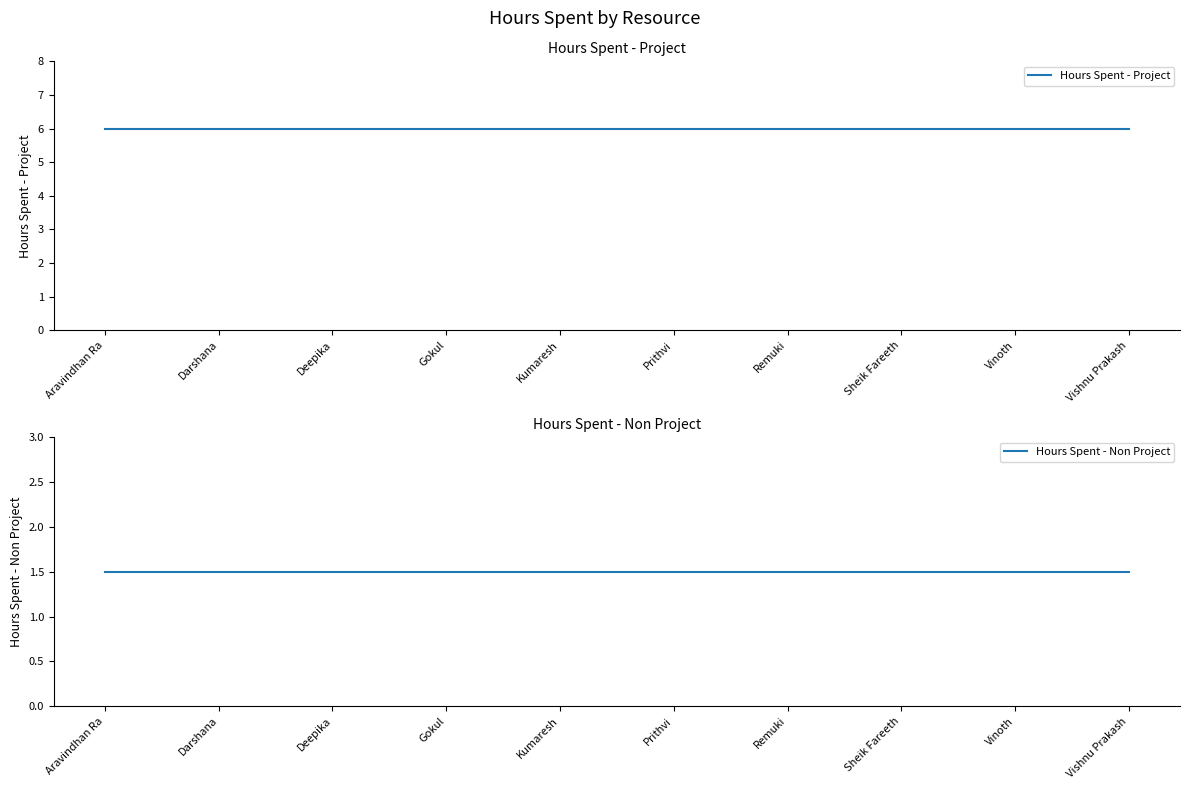

True or false: Hours Spent - Non Project and Hours Spent - Project cross at least once.

False